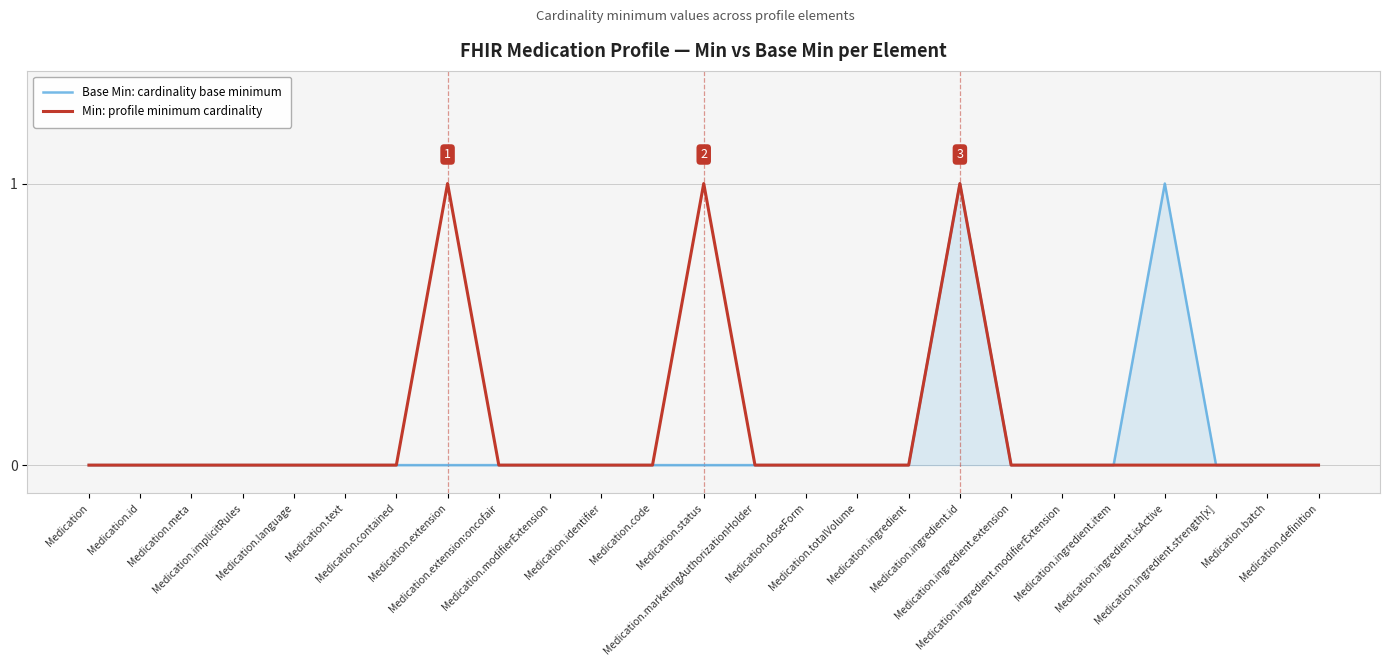

Is the value of Min: profile minimum cardinality at Medication.extension greater than the value of Base Min: cardinality base minimum at Medication.language?

Yes